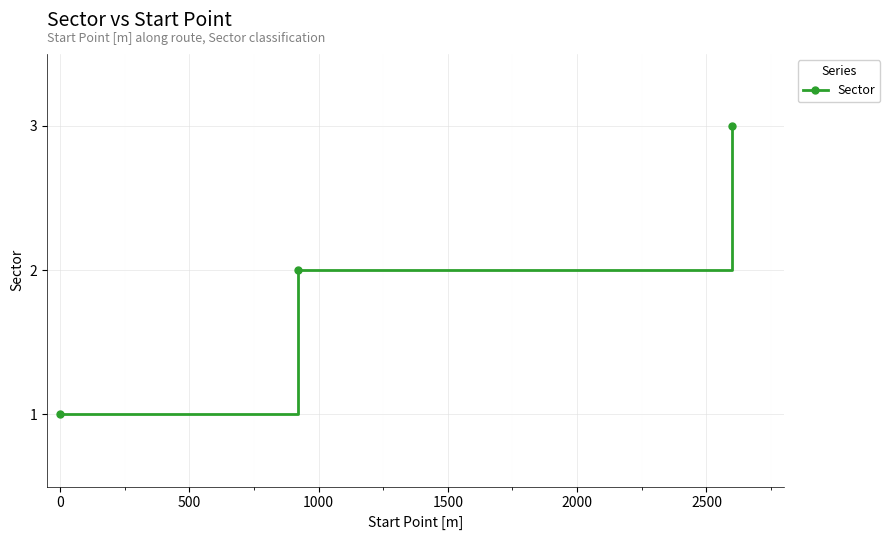

What is the greatest value displayed?

3